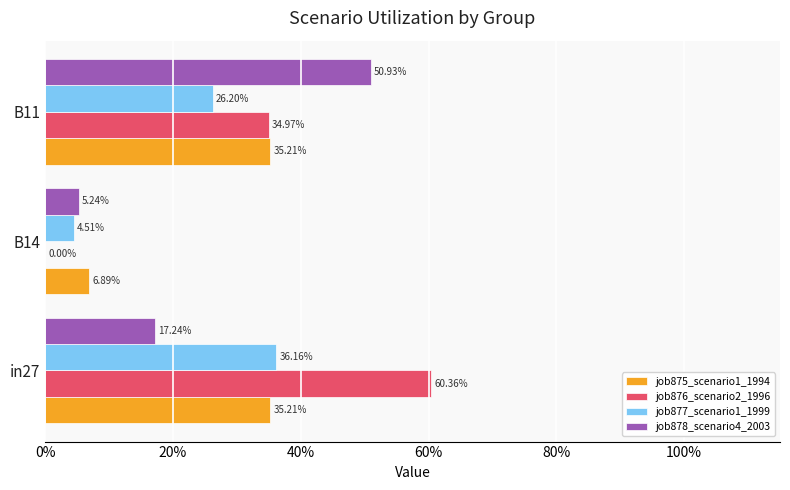

Which series has the widest spread of values?

job876_scenario2_1996